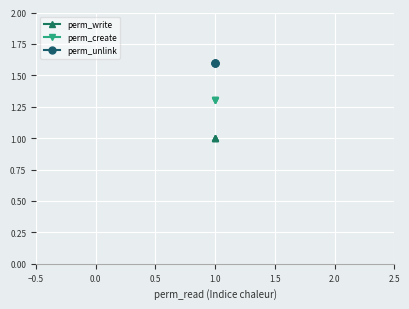

What are all the series names shown in the legend?

perm_write, perm_create, perm_unlink